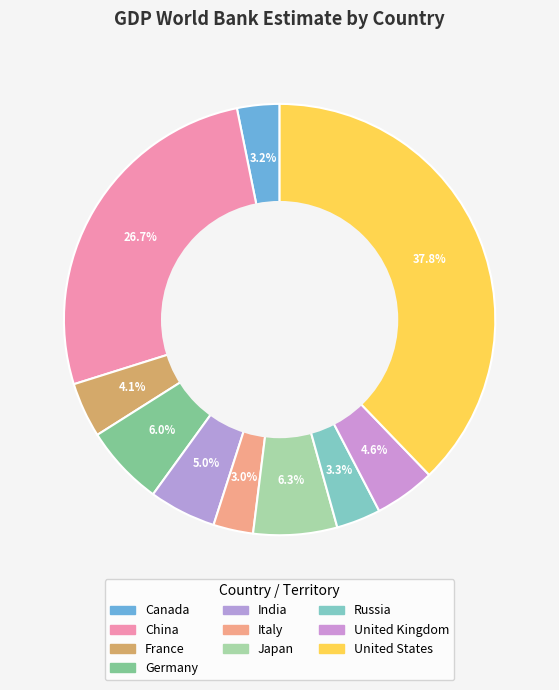

What percentage do Japan and Germany together represent?

12.3%